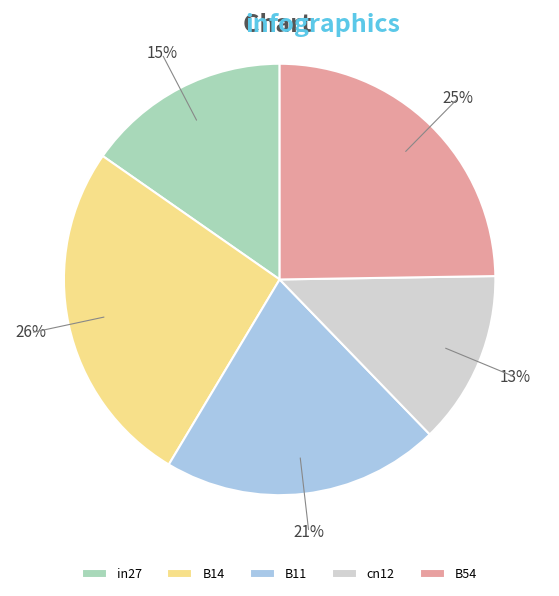

To the nearest percent, what is the combined percentage of B54 and B14?

51%